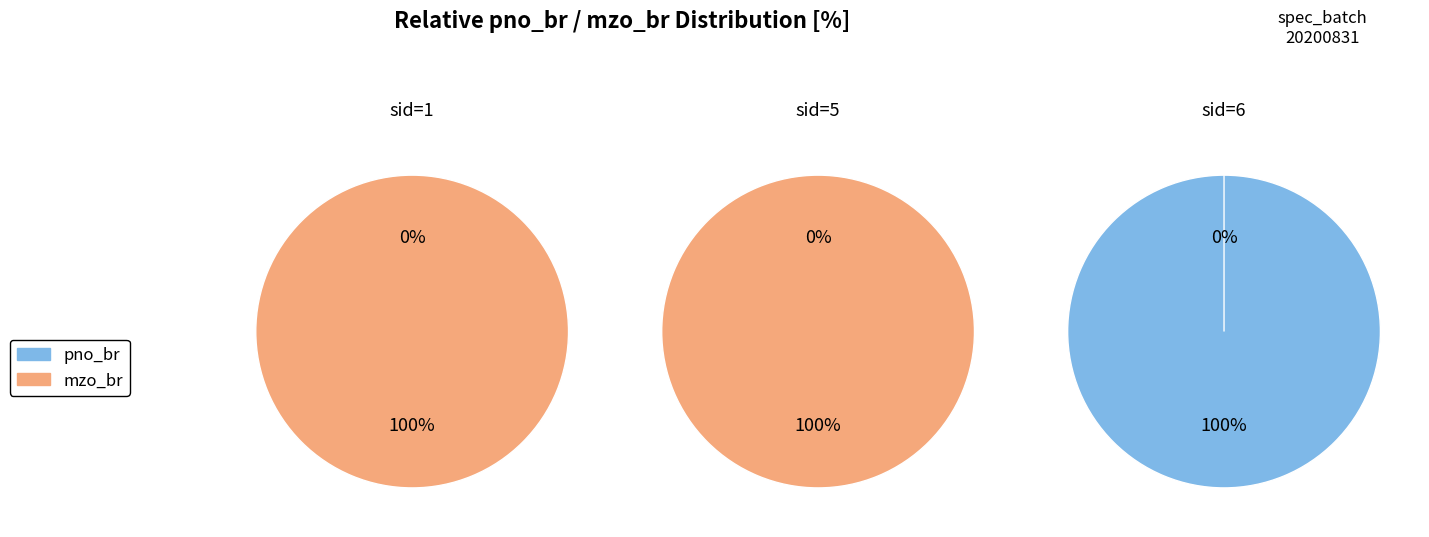

Which series has the widest spread of values?

pno_br